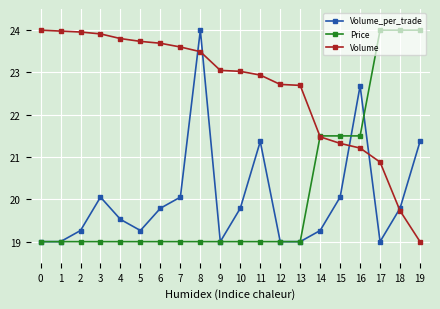

Which series ends up on top after the final intersection of Volume_per_trade and Volume?

Volume_per_trade